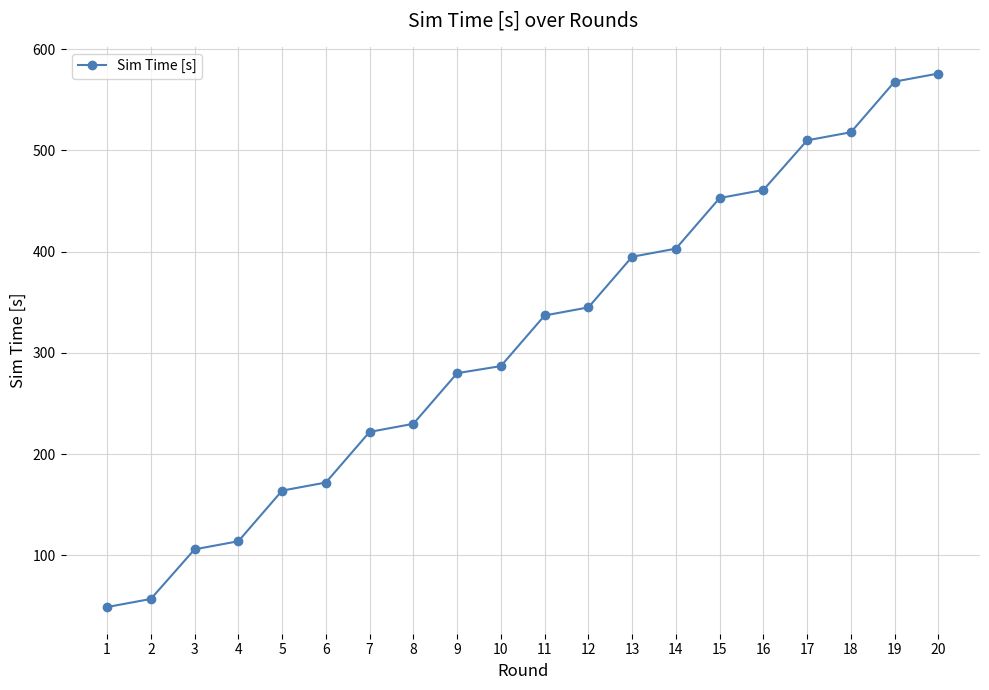

What is the value of the 7th point from the left?

222